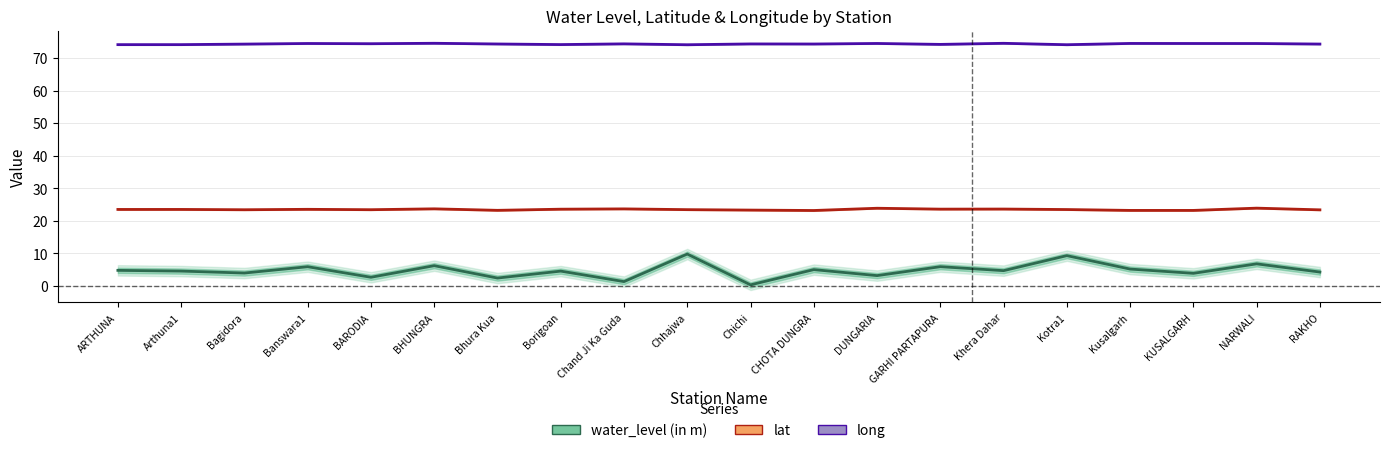

What is the difference between the maximum and minimum values in the lat series?

0.7